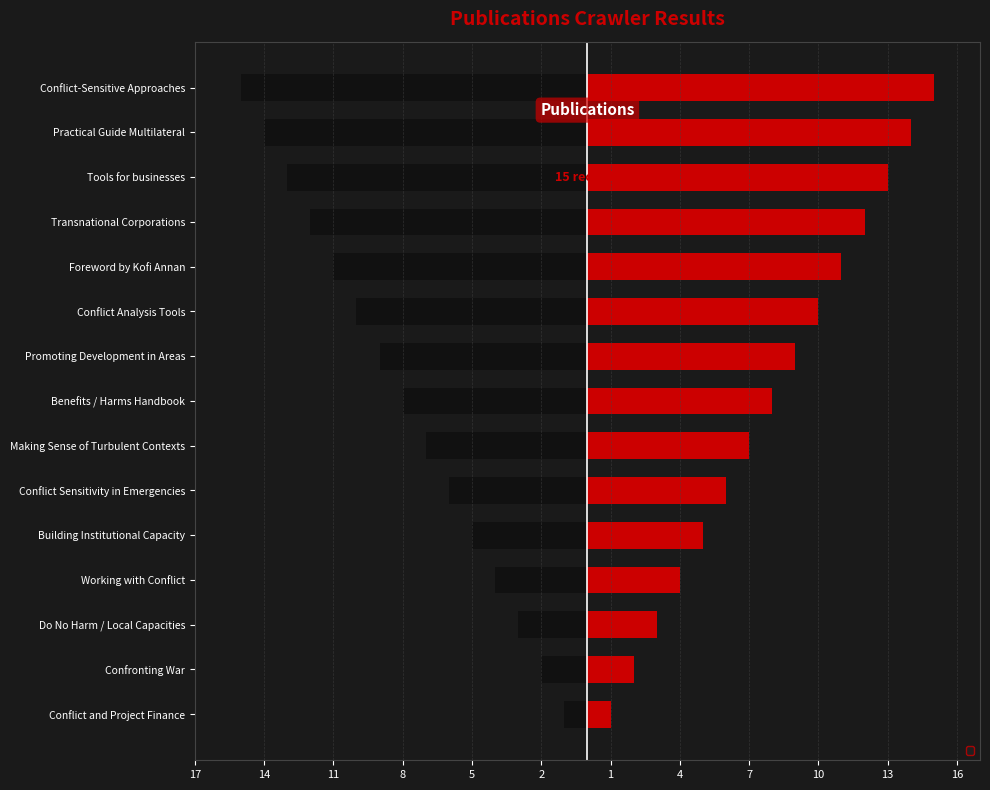

At how many categories does at least one series exceed 14?

1